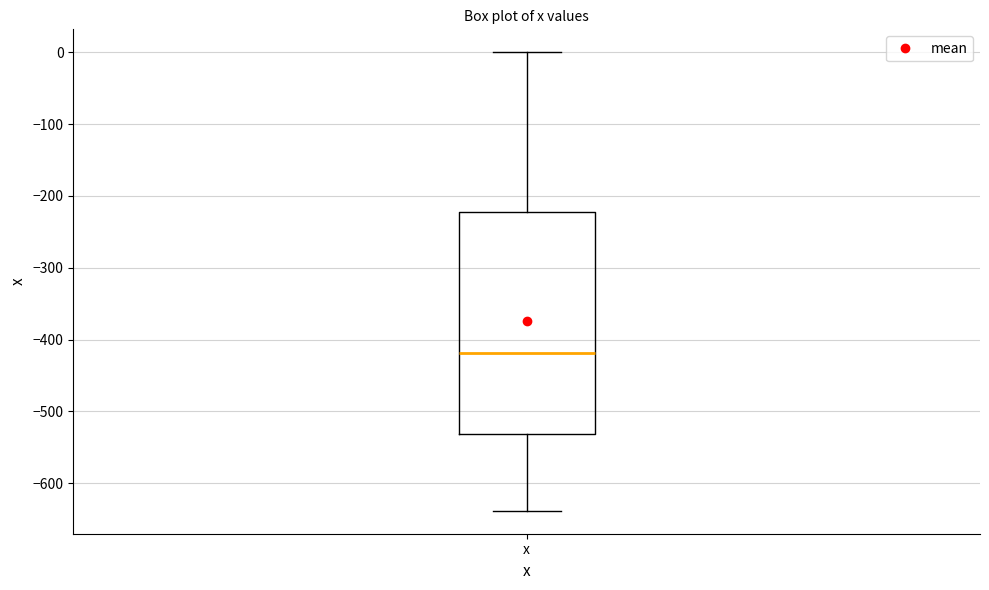

Read this box plot against the y-axis: the position of the median line, the range covered by the box, and the ends of both whiskers. The values are not printed on the chart, so give them approximately, as read against the axis.

median -420, box -530 to -220, whiskers -640 to 0